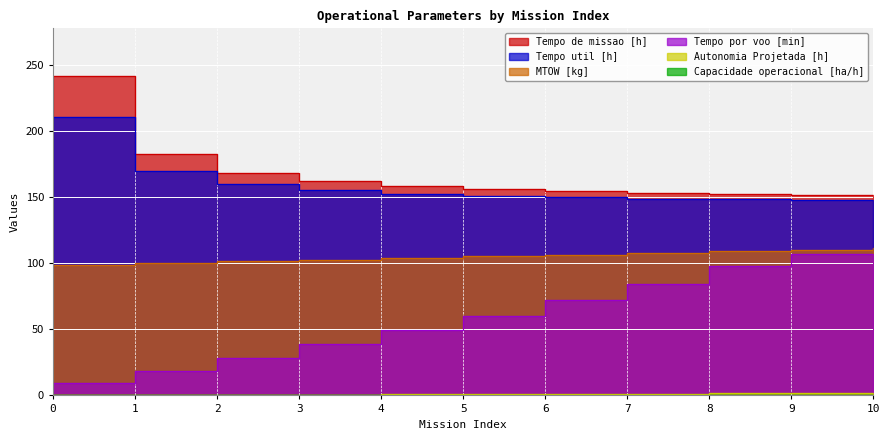

At which label is Tempo por voo [min] closest to 57?

5